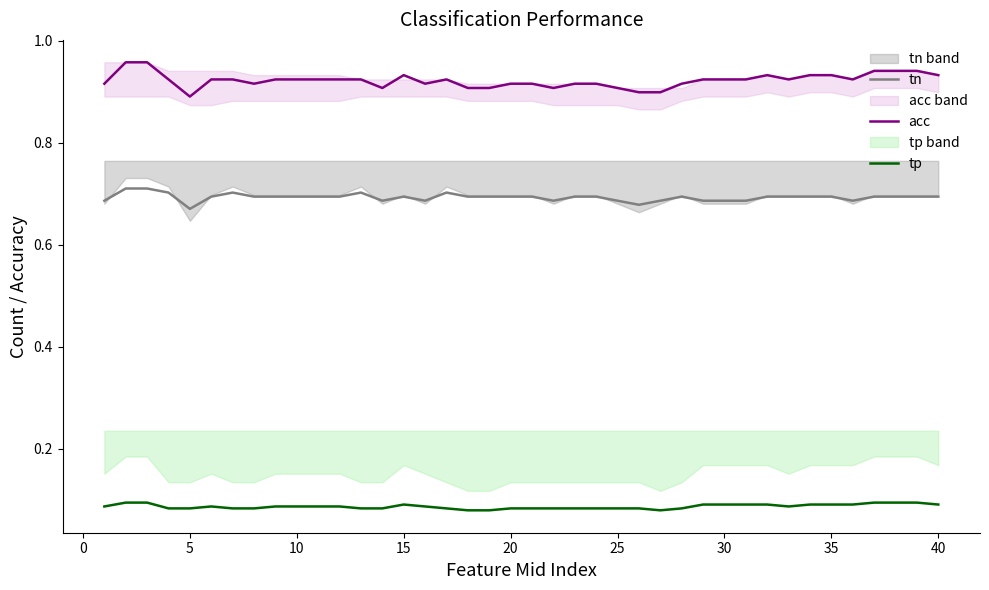

True or false: acc and tn cross at least once.

False